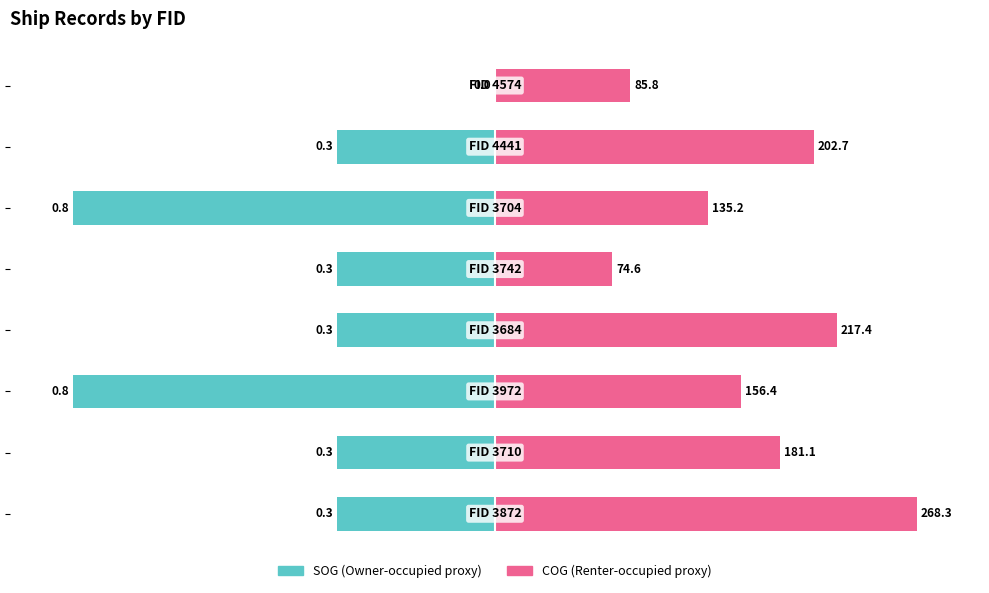

How many data points in SOG are less than -37?

7